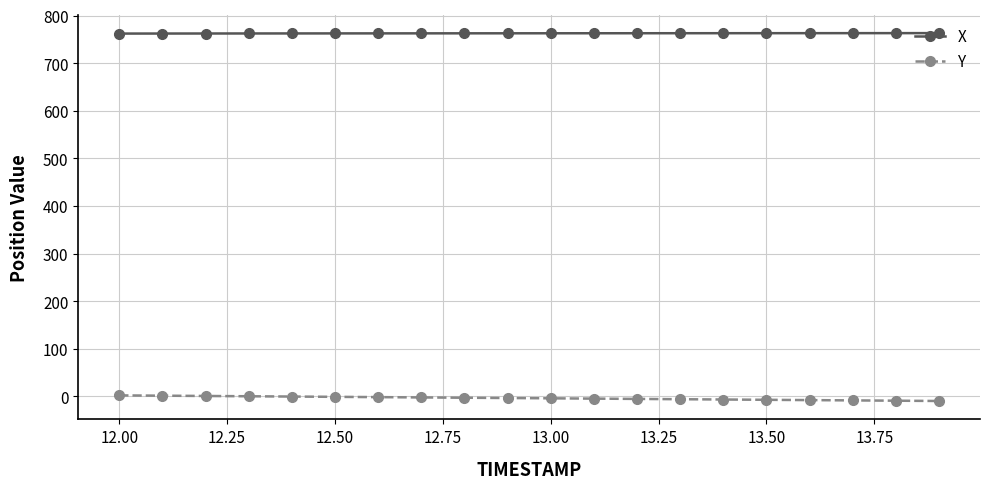

What is the sum of all X values?

15253.2